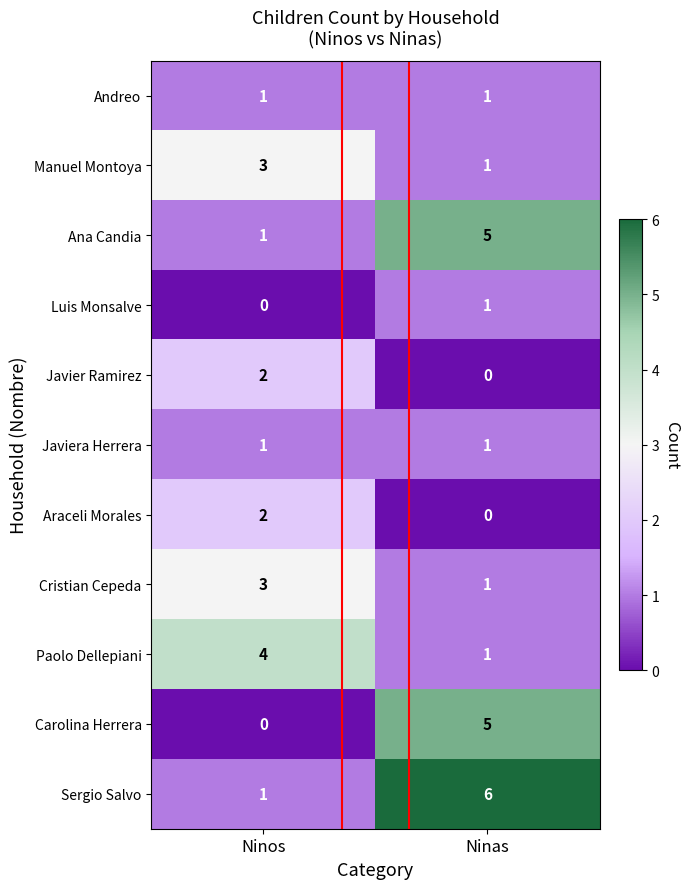

The value of Javiera Herrera at Ninas is 2. True or false?

False